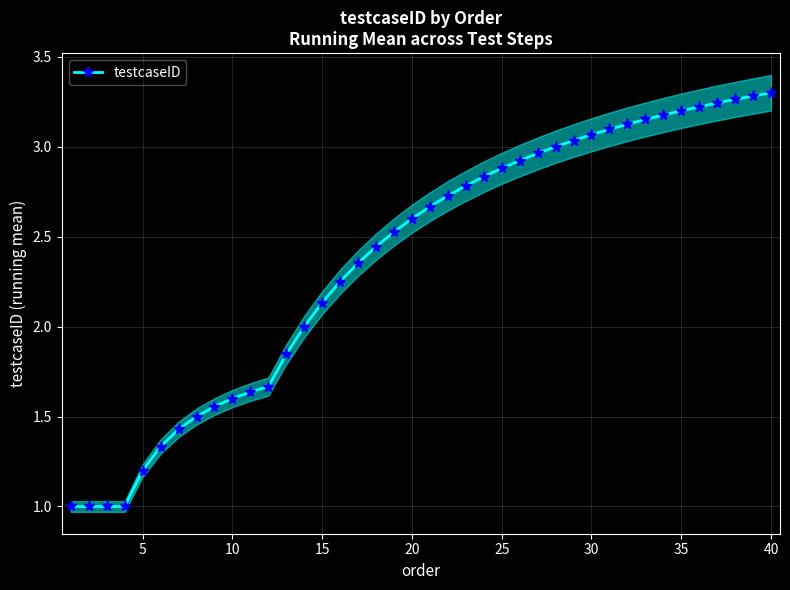

Read the value at 30.

3.1